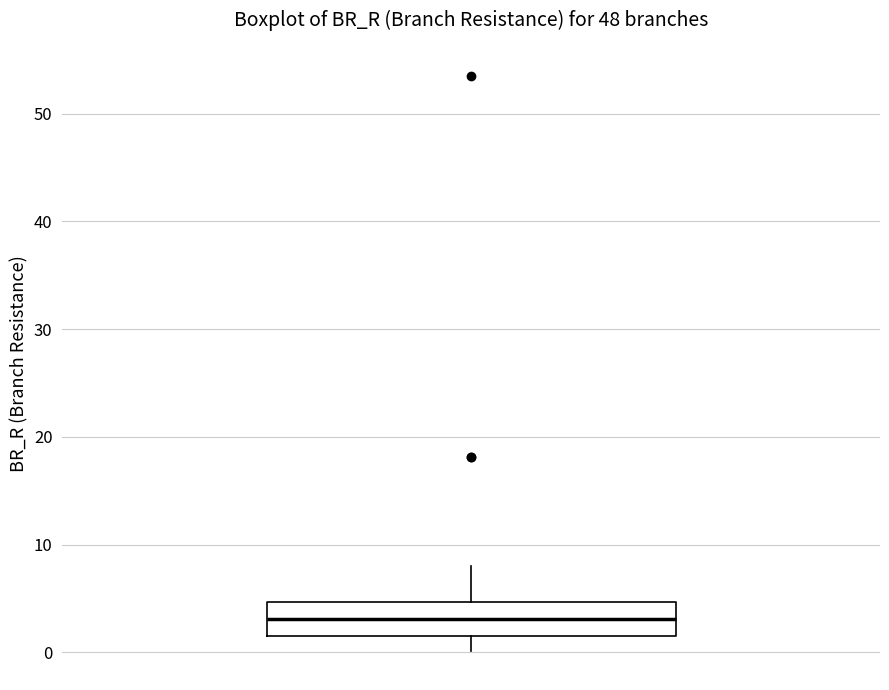

Where does the lower whisker of the box end on the y-axis? The values are not printed on the chart, so give them approximately, as read against the axis.

0